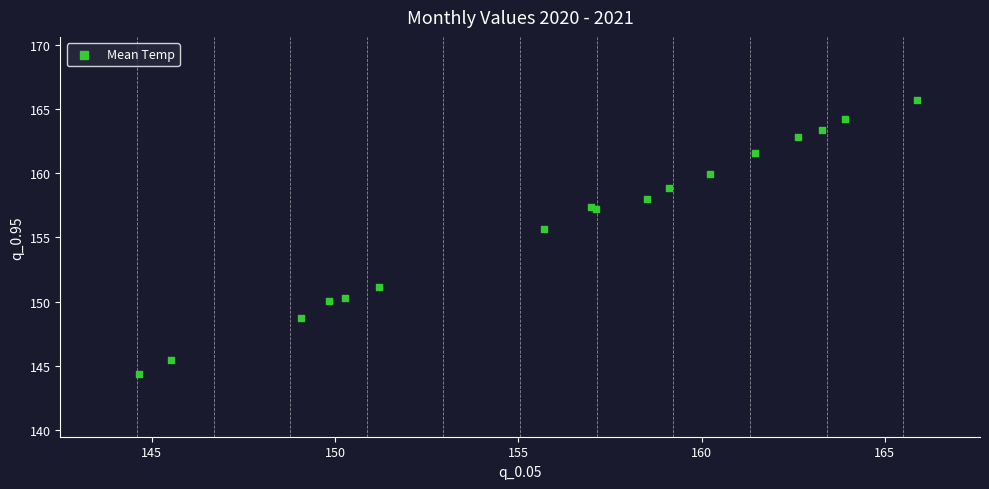

What Y value in the scatter plot is closest to 155?

155.7